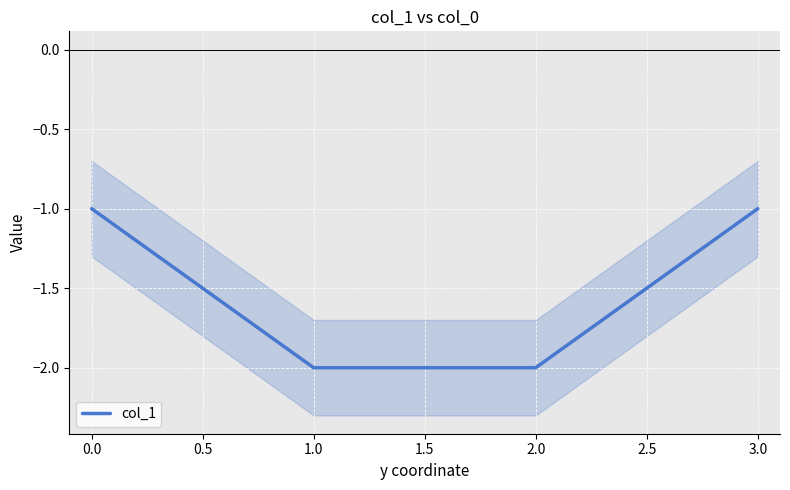

True or false: col_1 has more than 1 interior local peaks.

False